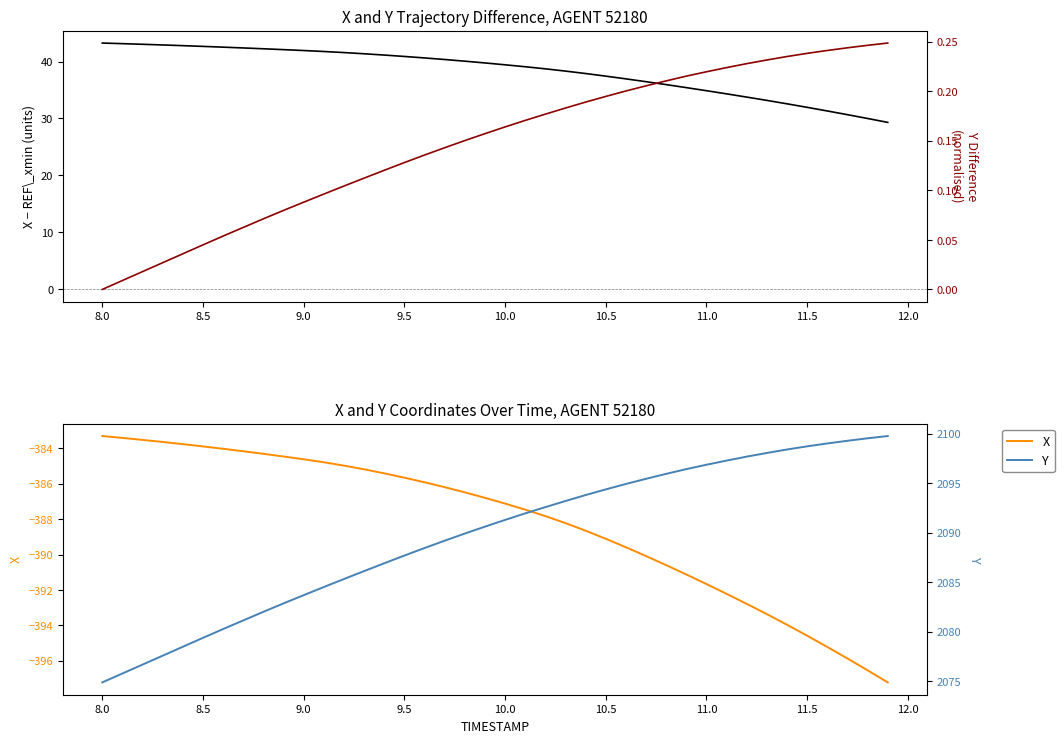

Reading right to left, what are all the values shown in this chart?

X − REF_xmin: 29.3	30.0	30.7	31.3	32.0	32.6	33.2	33.8	34.3	34.9	35.4	35.9	36.5	37.0	37.4	37.9	38.3	38.7	39.1	39.4	39.8	40.1	40.4	40.6	40.9	41.1	41.4	41.6	41.8	41.9	42.1	42.2	42.4	42.5	42.7	42.8	42.9	43.0	43.1	43.2
Y (normalised): 0.2	0.2	0.2	0.2	0.2	0.2	0.2	0.2	0.2	0.2	0.2	0.2	0.2	0.2	0.2	0.2	0.2	0.2	0.2	0.2	0.2	0.2	0.1	0.1	0.1	0.1	0.1	0.1	0.1	0.1	0.1	0.1	0.1	0.1	0.0	0.0	0.0	0.0	0.0	0.0
X: -397.2	-396.5	-395.9	-395.2	-394.6	-394.0	-393.4	-392.8	-392.2	-391.7	-391.1	-390.6	-390.1	-389.6	-389.1	-388.7	-388.2	-387.8	-387.5	-387.1	-386.8	-386.5	-386.2	-385.9	-385.7	-385.4	-385.2	-385.0	-384.8	-384.6	-384.5	-384.3	-384.2	-384.0	-383.9	-383.8	-383.6	-383.5	-383.4	-383.3
Y: 2099.8	2099.5	2099.3	2099.0	2098.7	2098.4	2098.1	2097.7	2097.3	2096.9	2096.4	2095.9	2095.4	2094.9	2094.4	2093.8	2093.2	2092.6	2092.0	2091.3	2090.6	2089.9	2089.2	2088.5	2087.7	2086.9	2086.1	2085.3	2084.5	2083.7	2082.9	2082.0	2081.2	2080.3	2079.4	2078.5	2077.6	2076.7	2075.8	2074.9